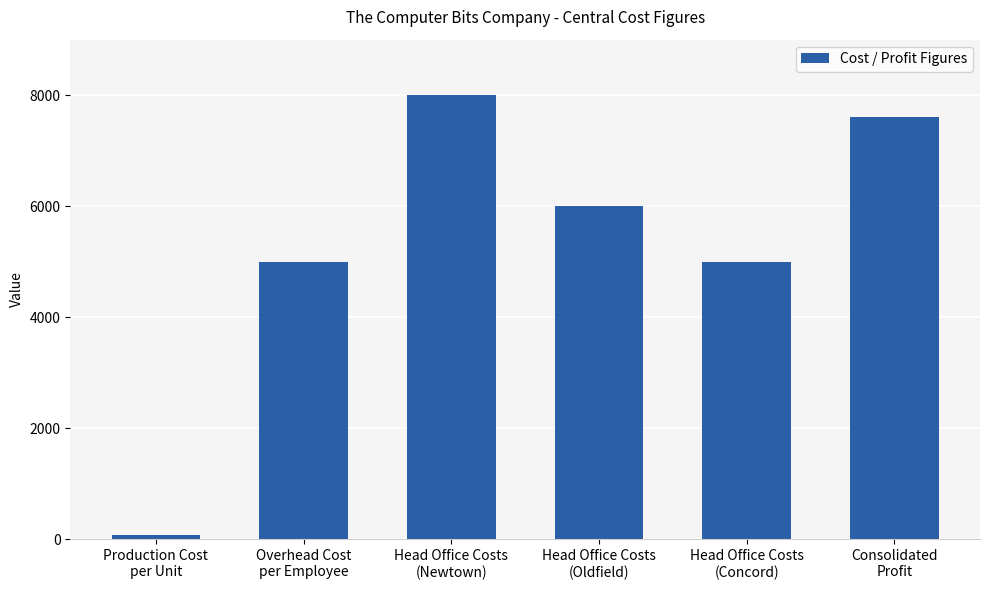

What is the maximum value shown in the chart?

8000